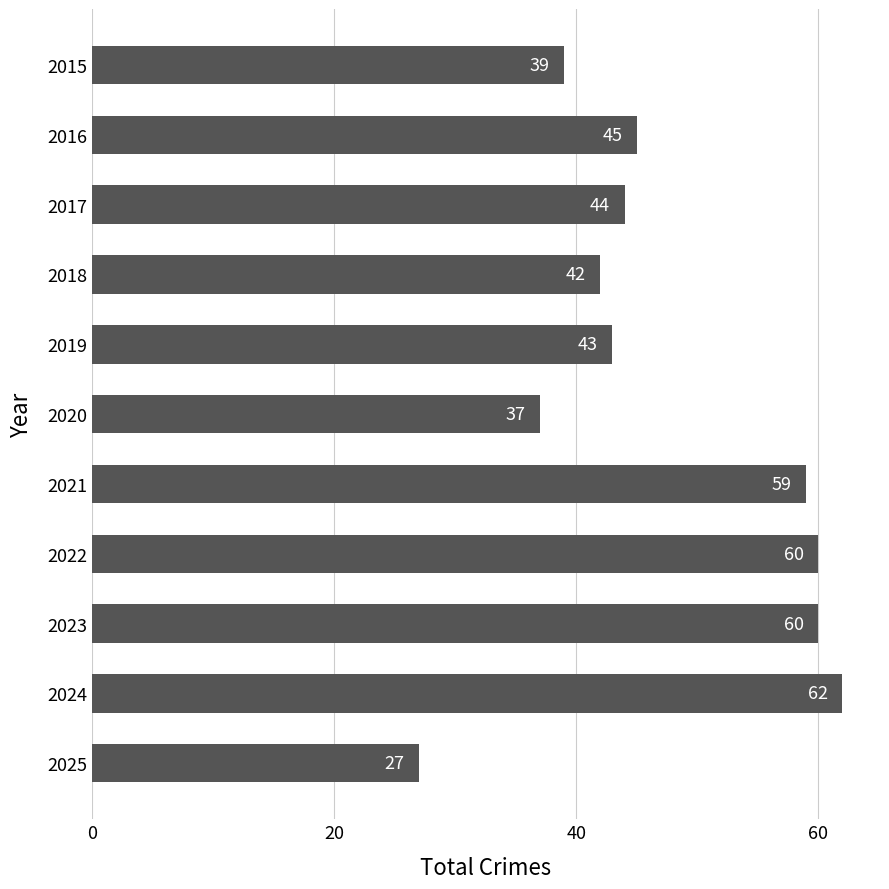

Reading top to bottom, list all the values displayed in this chart.

2015=39	2016=45	2017=44	2018=42	2019=43	2020=37	2021=59	2022=60	2023=60	2024=62	2025=27